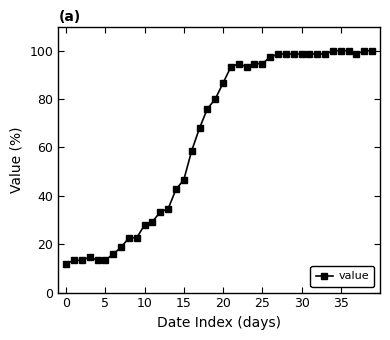

What is the smallest value displayed?

12.0